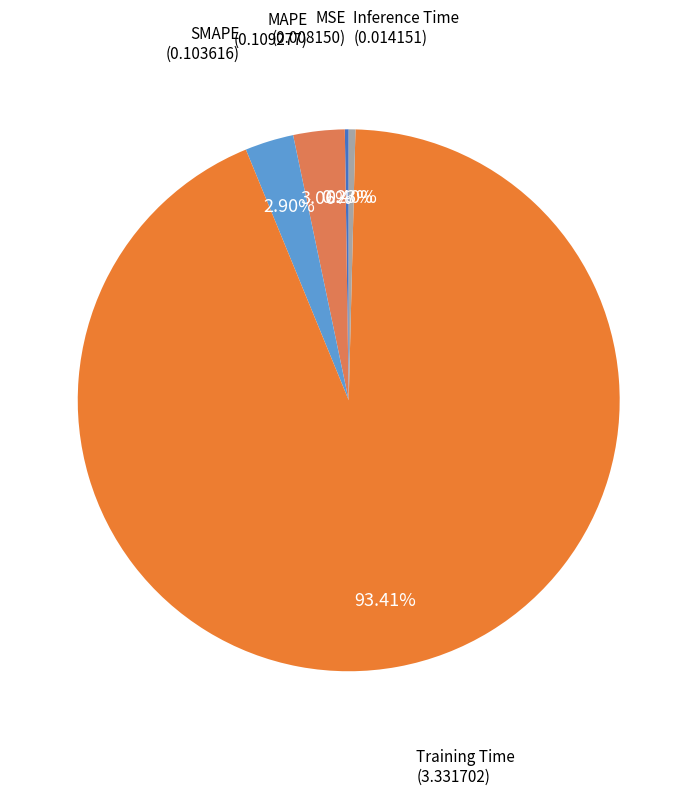

Which slice is the largest?

Training Time